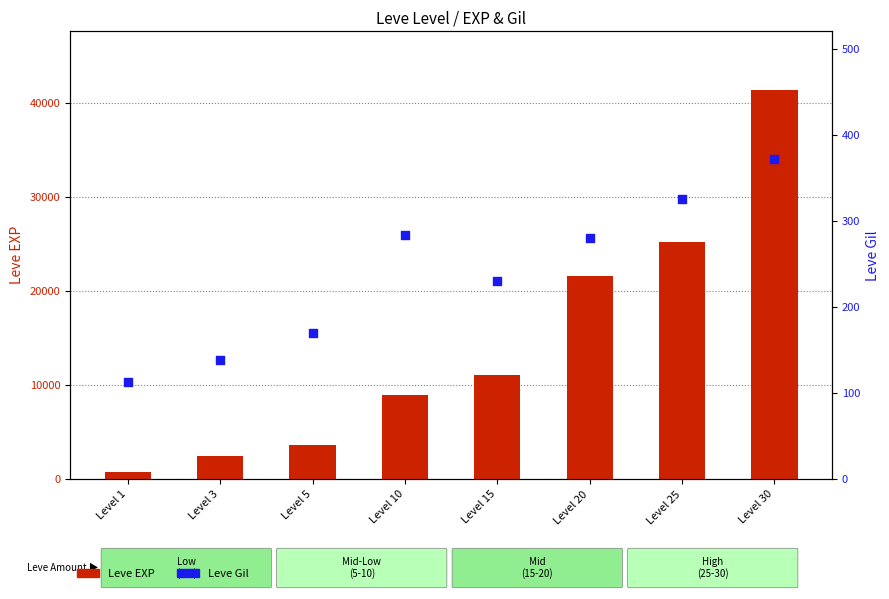

At how many categories does at least one series exceed 17069?

3